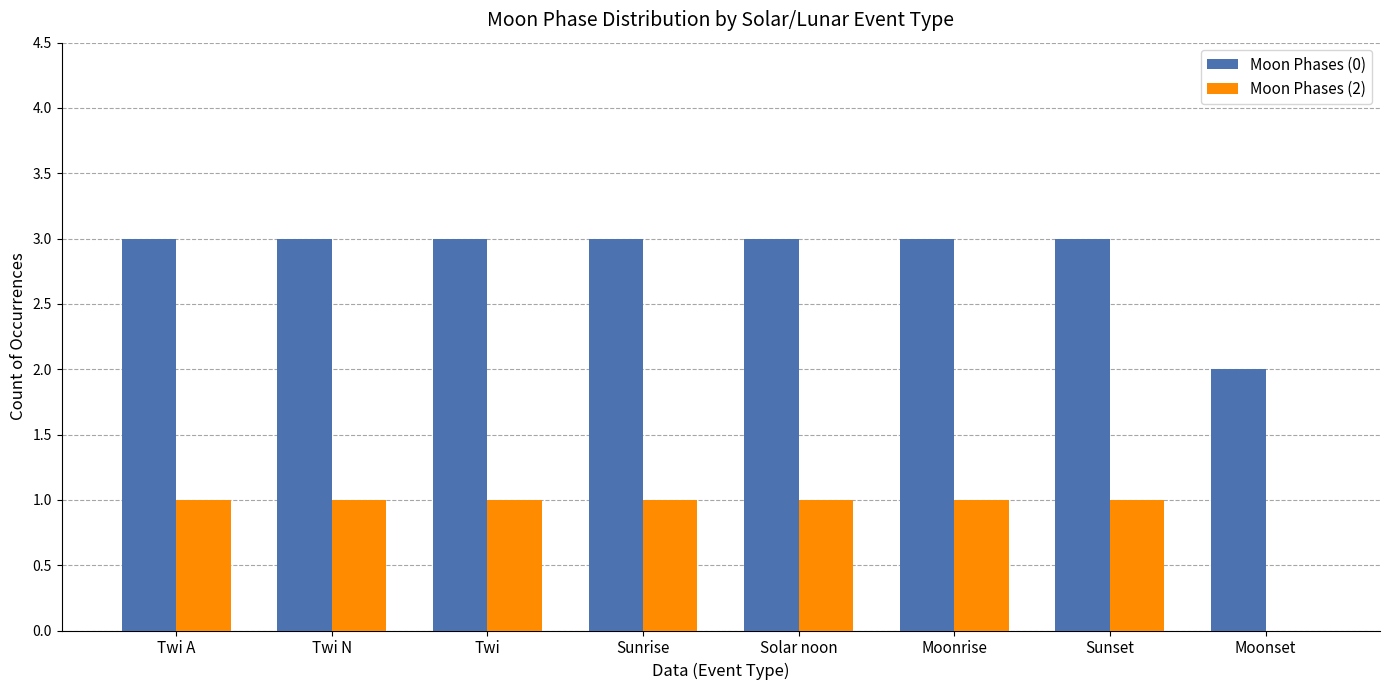

Which series has the largest total across all categories?

Moon Phases (0)